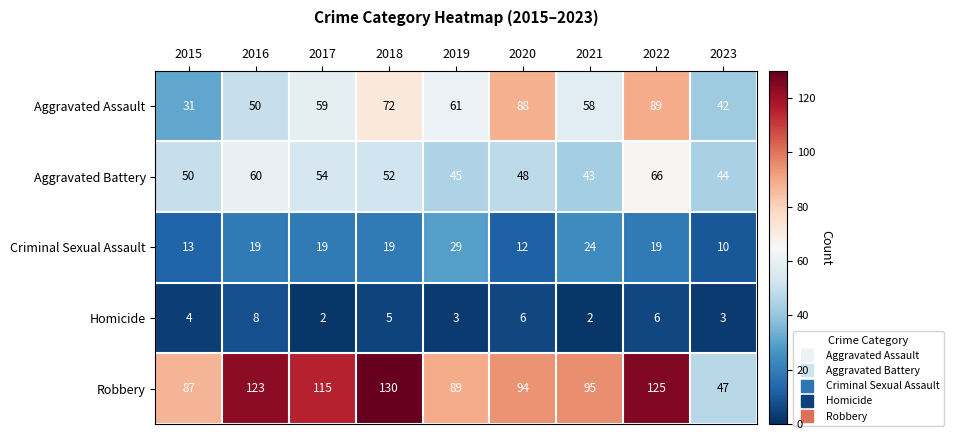

What is the difference between the highest and lowest values at 2018?

125